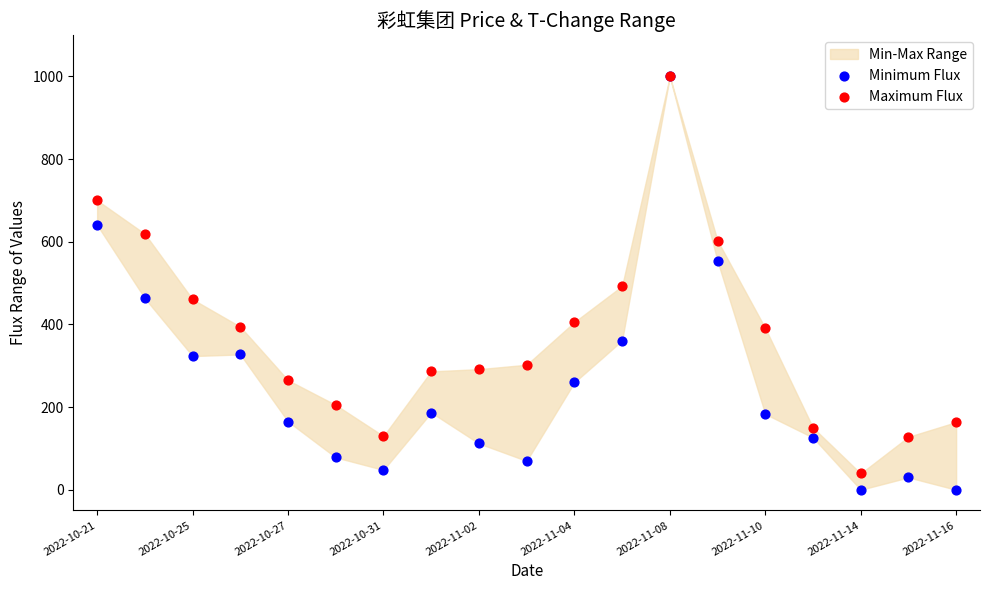

Which series reaches the maximum Y coordinate?

Minimum Flux